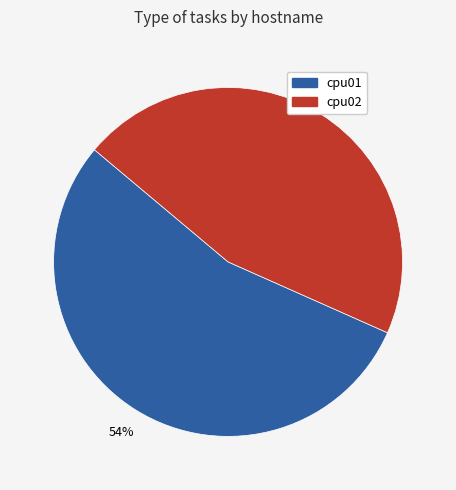

What is the largest slice in the pie chart?

cpu01